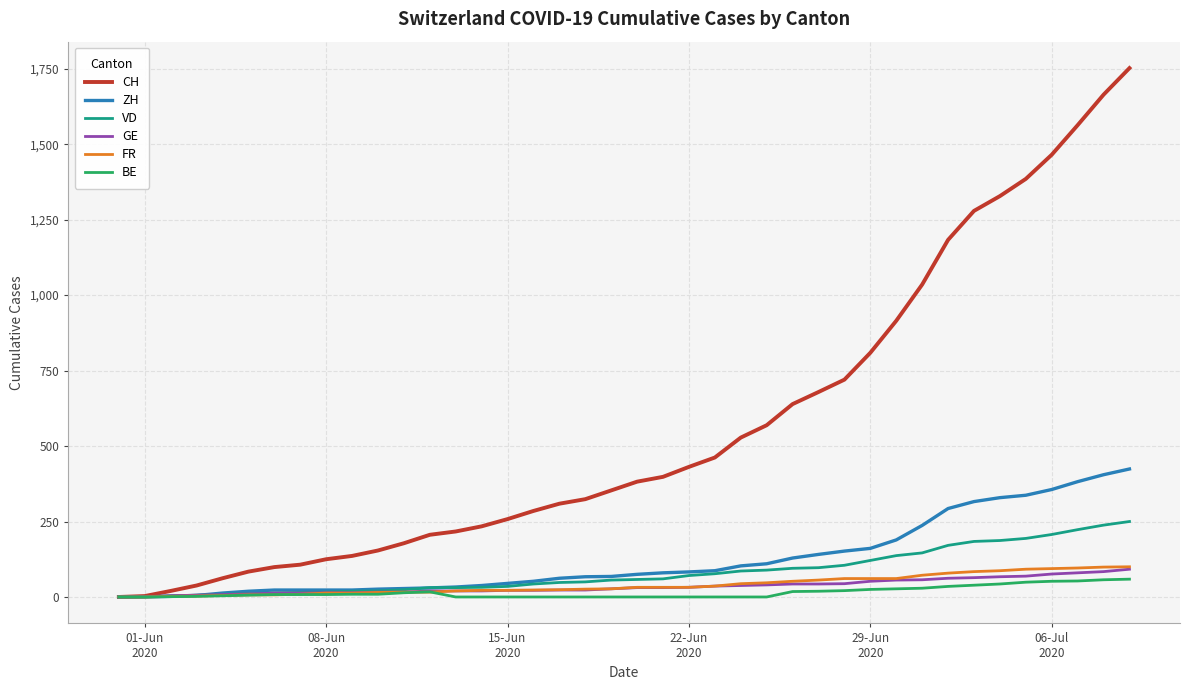

What is the maximum value for GE?

92